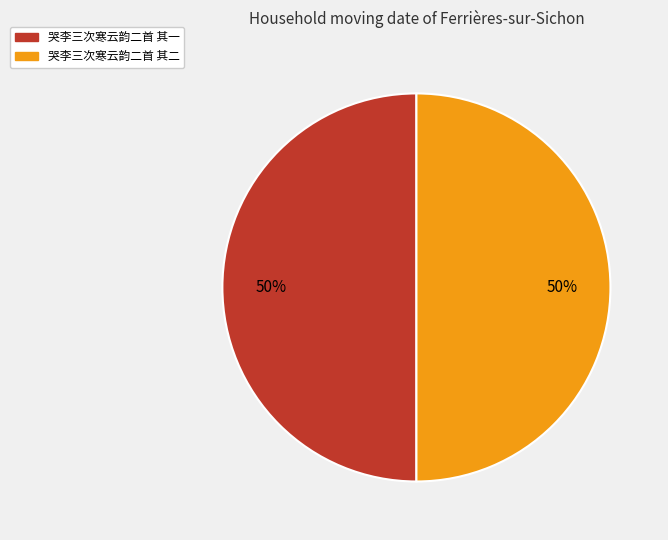

Approximately how many times larger is the value at 哭李三次寒云韵二首 其二 compared to 哭李三次寒云韵二首 其一?

1.0